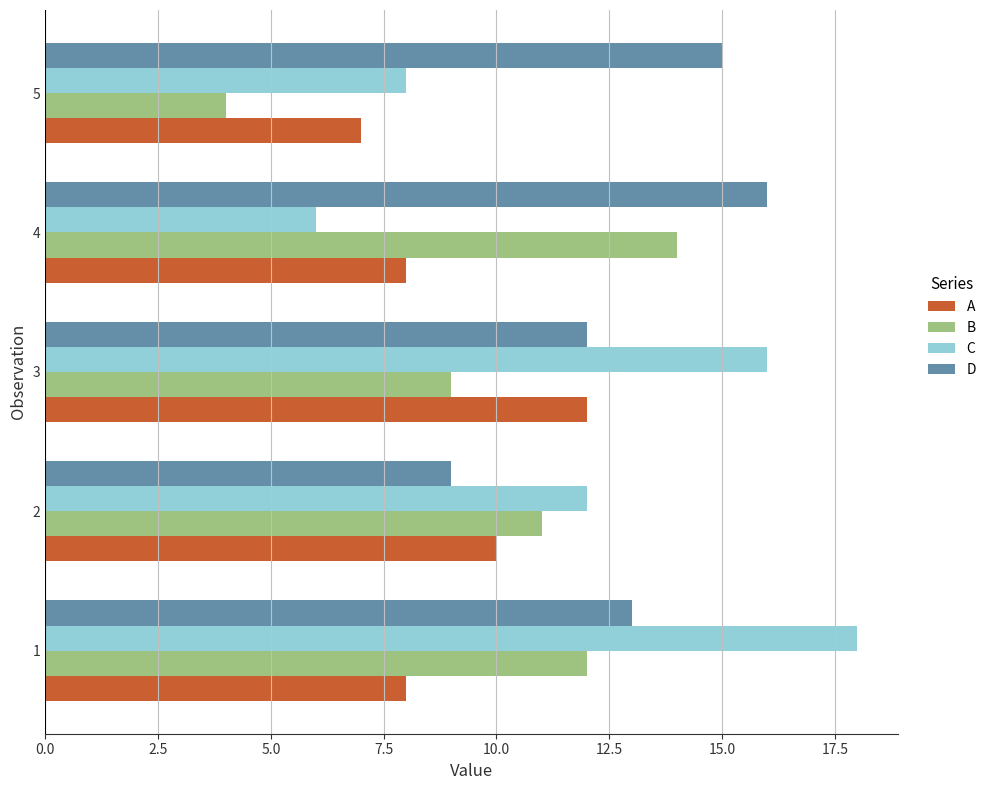

The value of C at 4 is 2. True or false?

False